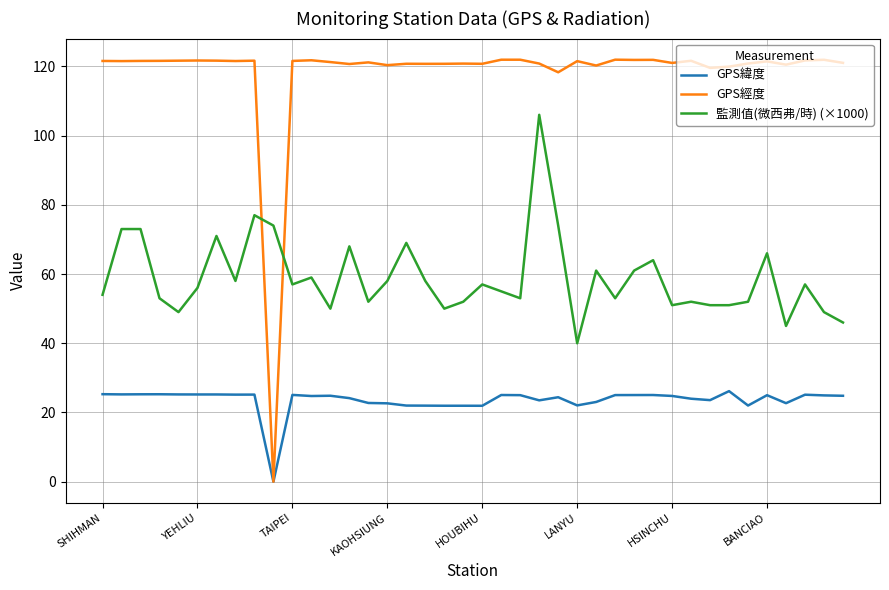

Rank the series by their maximum value, from highest to lowest.

GPS經度, 監測值(微西弗/時) (×1000), GPS緯度